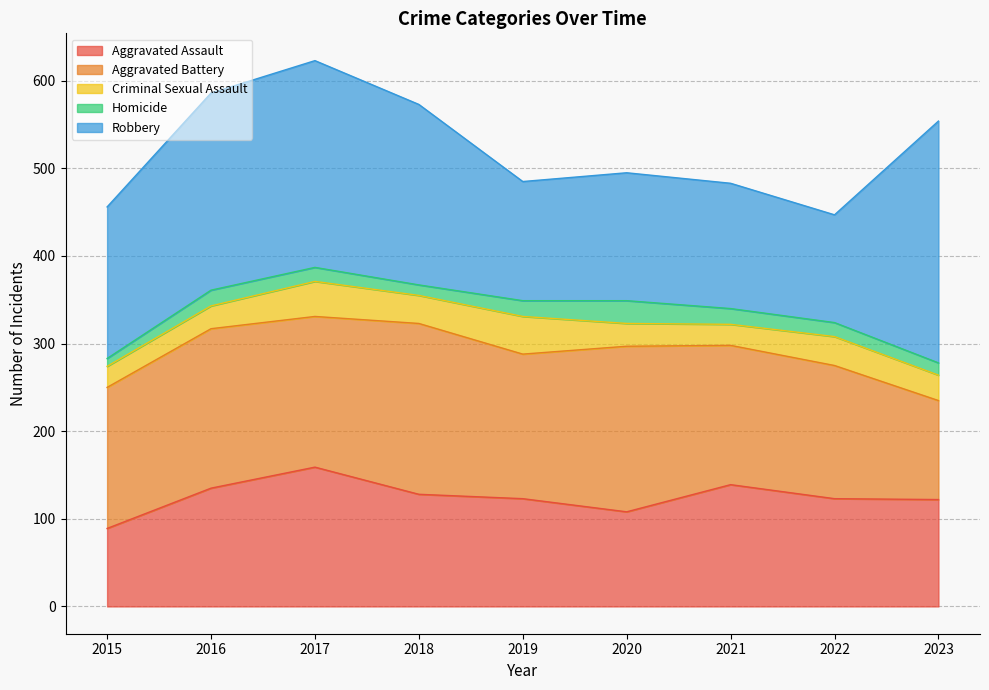

At which category does Homicide reach its first local valley?

2018